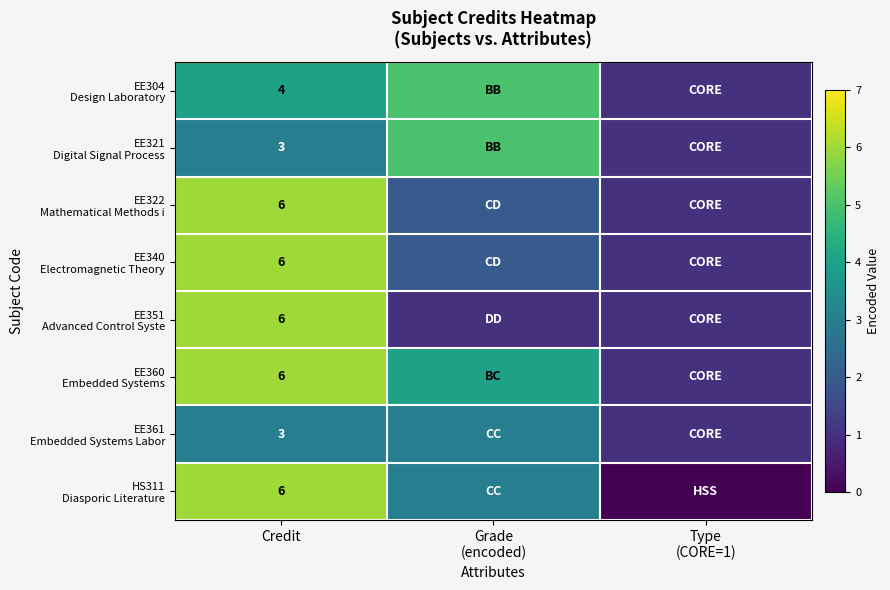

What is the spread (max minus min) of values at Credit?

3